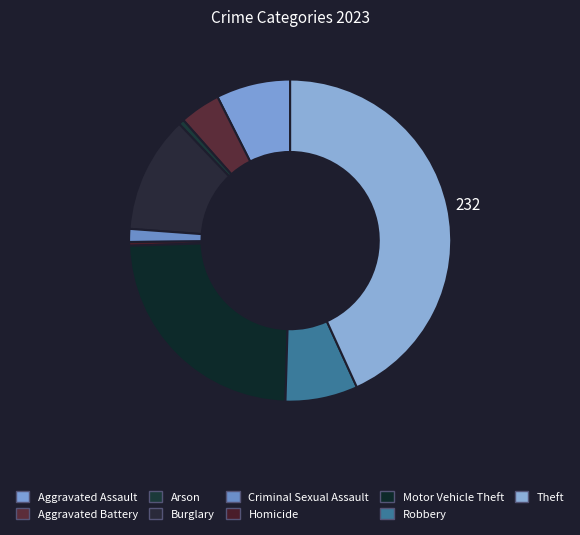

Does Criminal Sexual Assault represent more than half of the total?

No